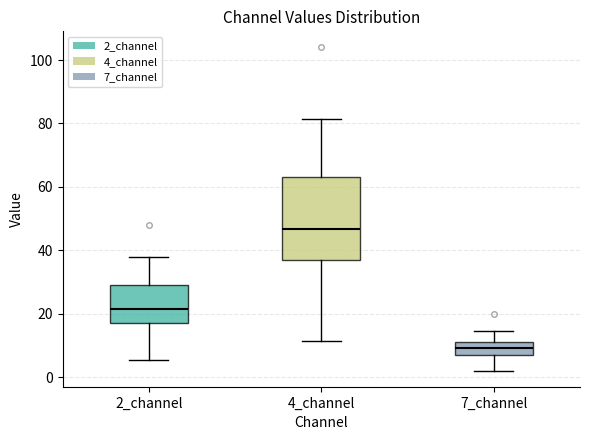

Where is the lower edge of the box for 2_channel on the y-axis? The values are not printed on the chart, so give them approximately, as read against the axis.

18